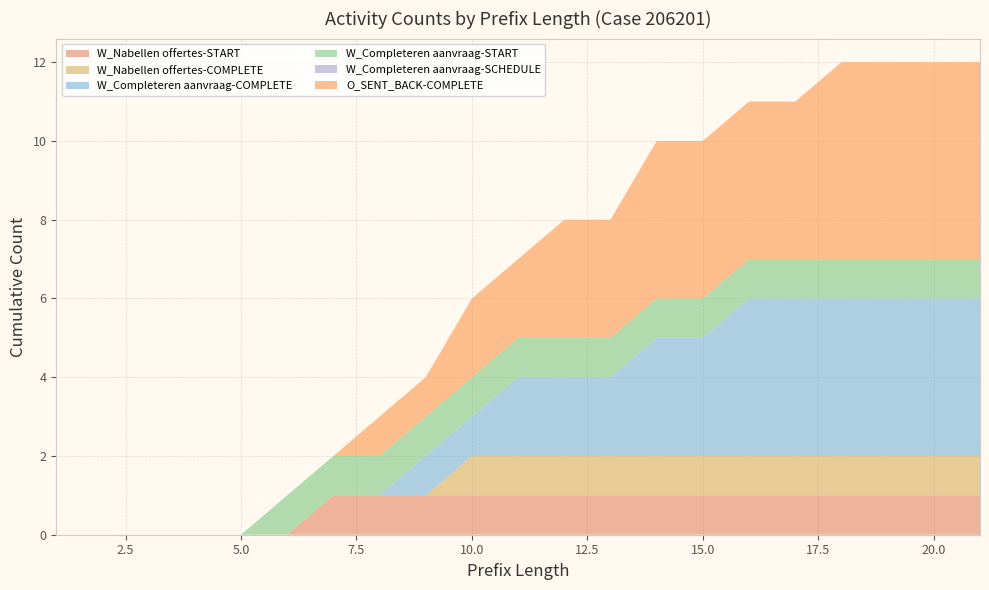

Reading left to right, transcribe all the data shown in this chart.

W_Nabellen offertes-START: 0	0	0	0	0	0	1	1	1	1	1	1	1	1	1	1	1	1	1	1	1
W_Nabellen offertes-COMPLETE: 0	0	0	0	0	0	0	0	0	1	1	1	1	1	1	1	1	1	1	1	1
W_Completeren aanvraag-COMPLETE: 0	0	0	0	0	0	0	0	1	1	2	2	2	3	3	4	4	4	4	4	4
W_Completeren aanvraag-START: 0	0	0	0	0	1	1	1	1	1	1	1	1	1	1	1	1	1	1	1	1
W_Completeren aanvraag-SCHEDULE: 0	0	0	0	0	0	0	0	0	0	0	0	0	0	0	0	0	0	0	0	0
O_SENT_BACK-COMPLETE: 0	0	0	0	0	0	0	1	1	2	2	3	3	4	4	4	4	5	5	5	5